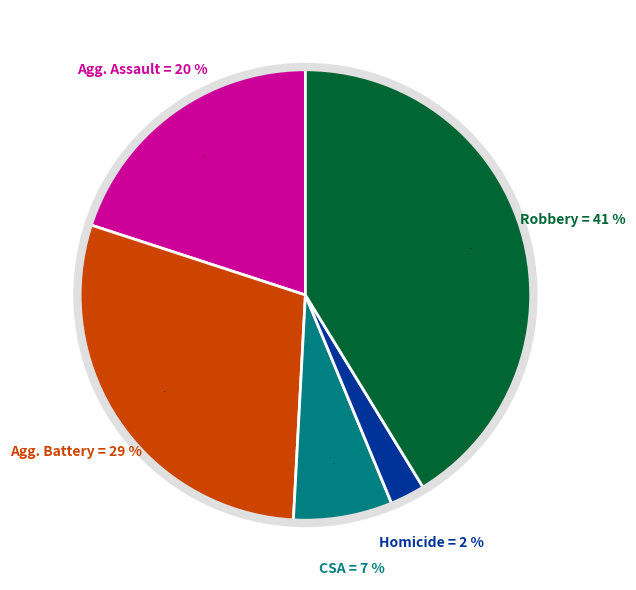

What portion of the pie excludes Criminal Sexual Assault?

92.9%